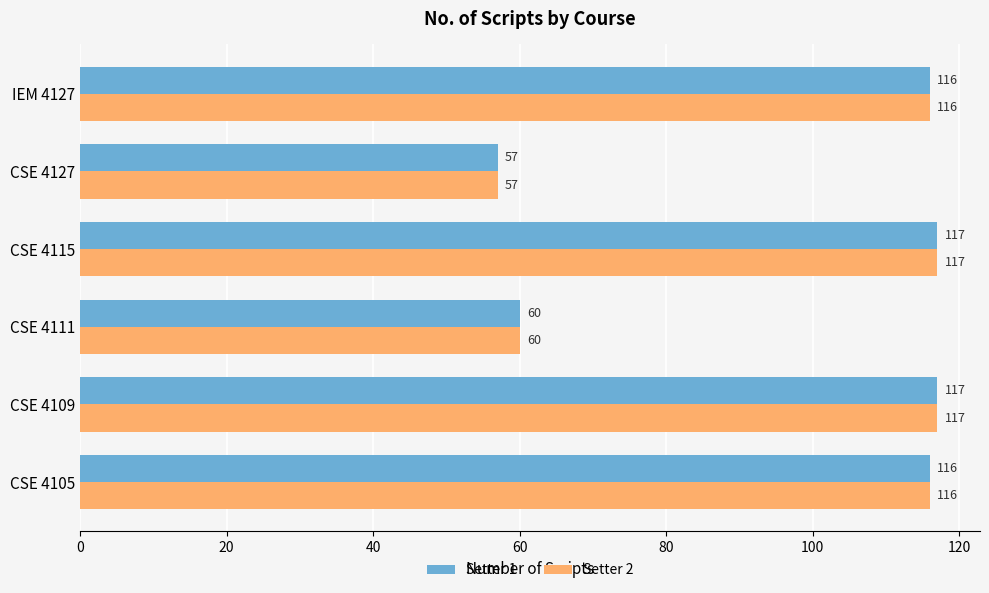

What is the minimum value for Setter 1?

57